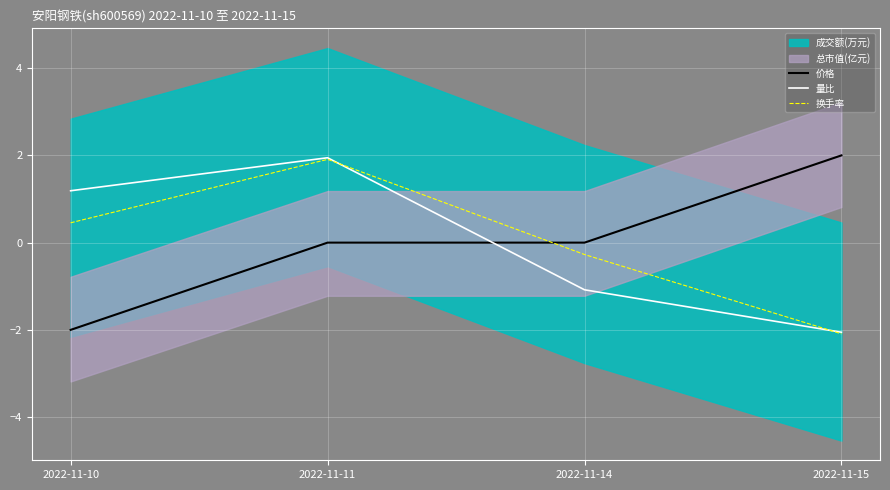

At which category is the sum across all series the highest?

2022-11-11